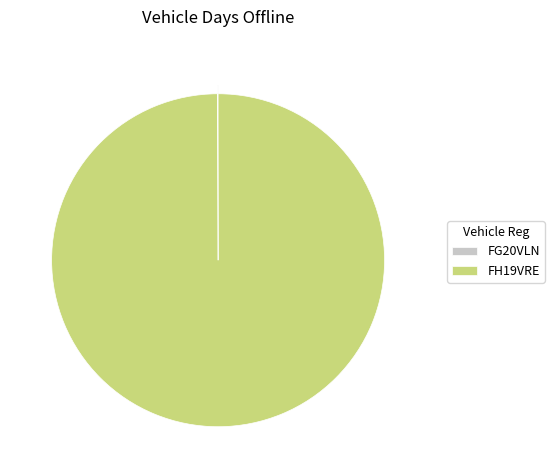

Which category has the biggest portion of the pie?

FH19VRE